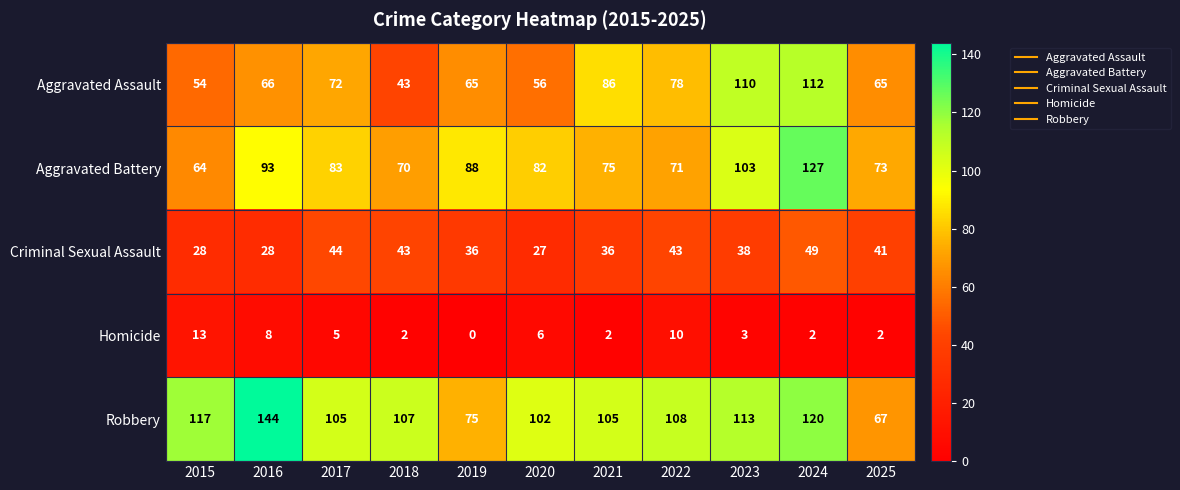

What is the maximum value for Homicide?

13